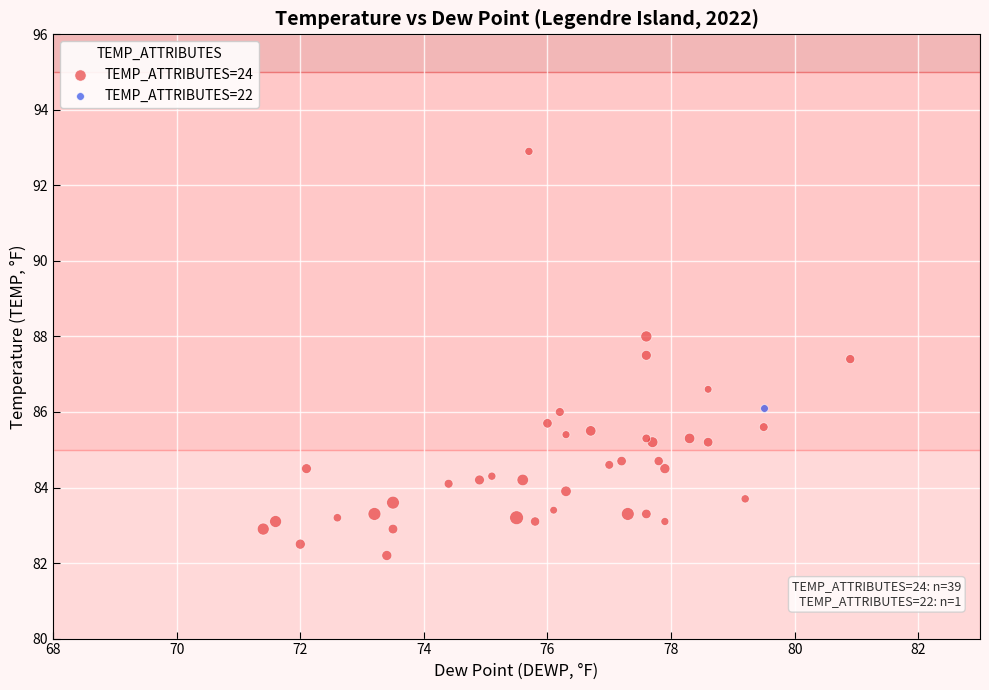

What are all the series names shown in the legend?

TEMP_ATTRIBUTES=22, TEMP_ATTRIBUTES=24